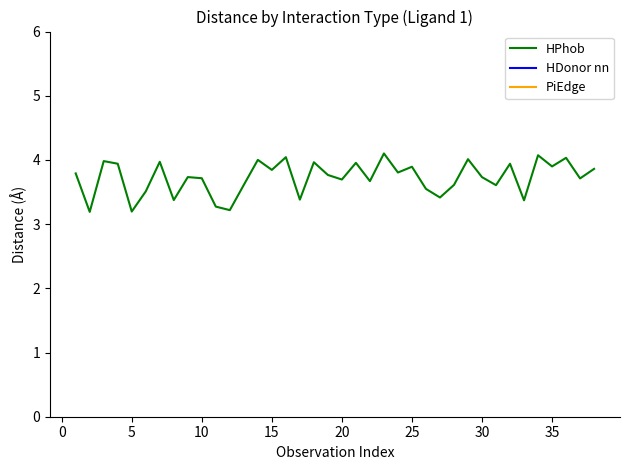

What is the minimum value for HPhob?

3.2